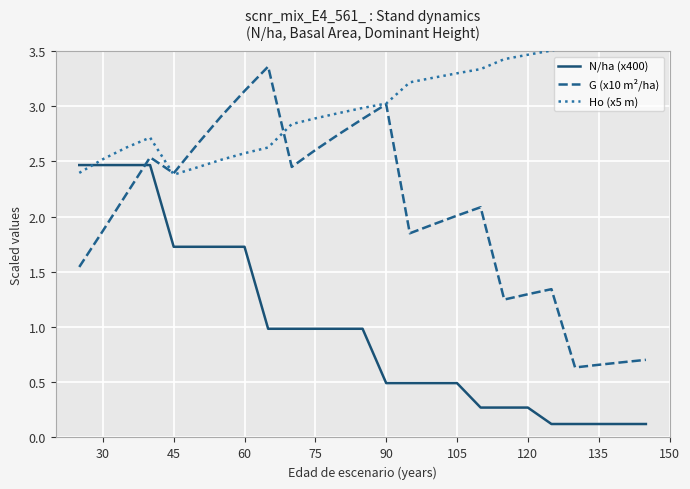

Reading left to right, list all the values displayed in this chart.

N/ha (x400): 2.5	2.5	2.5	2.5	1.7	1.7	1.7	1.7	1.0	1.0	1.0	1.0	1.0	0.5	0.5	0.5	0.5	0.3	0.3	0.3	0.1	0.1	0.1	0.1	0.1
G (x10 m²/ha): 1.5	1.9	2.2	2.5	2.4	2.7	2.9	3.1	3.4	2.5	2.6	2.7	2.9	3.0	1.8	1.9	2.0	2.1	1.2	1.3	1.3	0.6	0.7	0.7	0.7
Ho (x5 m): 2.4	2.5	2.6	2.7	2.4	2.4	2.5	2.6	2.6	2.8	2.9	2.9	3.0	3.0	3.2	3.3	3.3	3.3	3.4	3.5	3.5	3.6	3.6	3.6	3.7